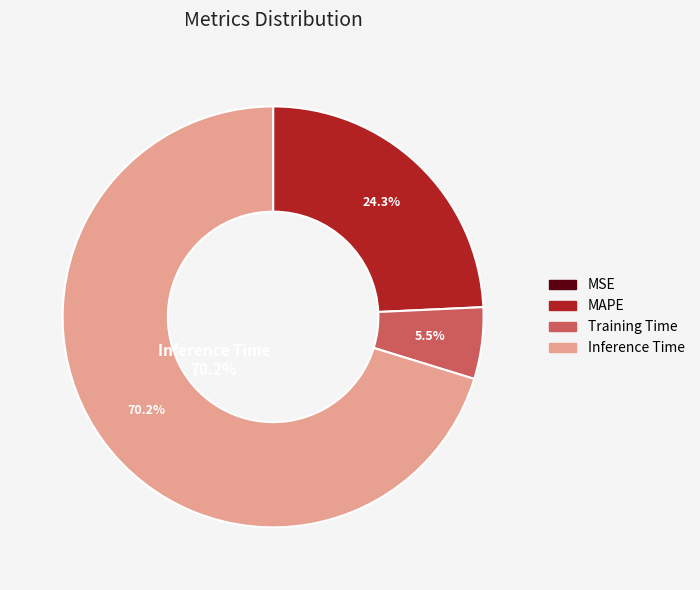

What is the largest slice in the pie chart?

Inference Time